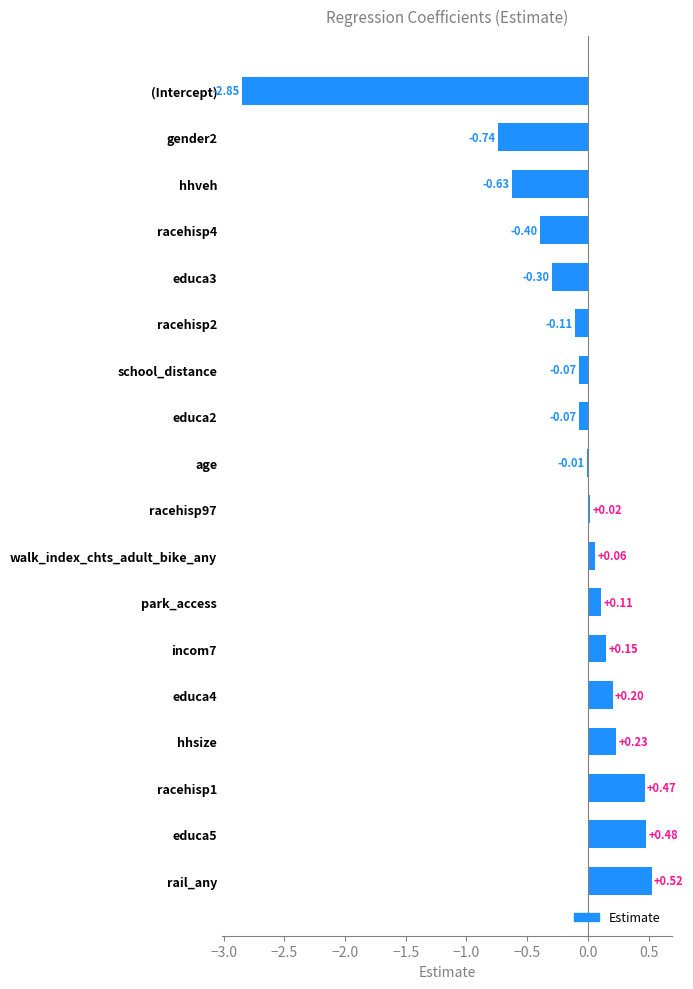

What is the sum of all values?

-2.9